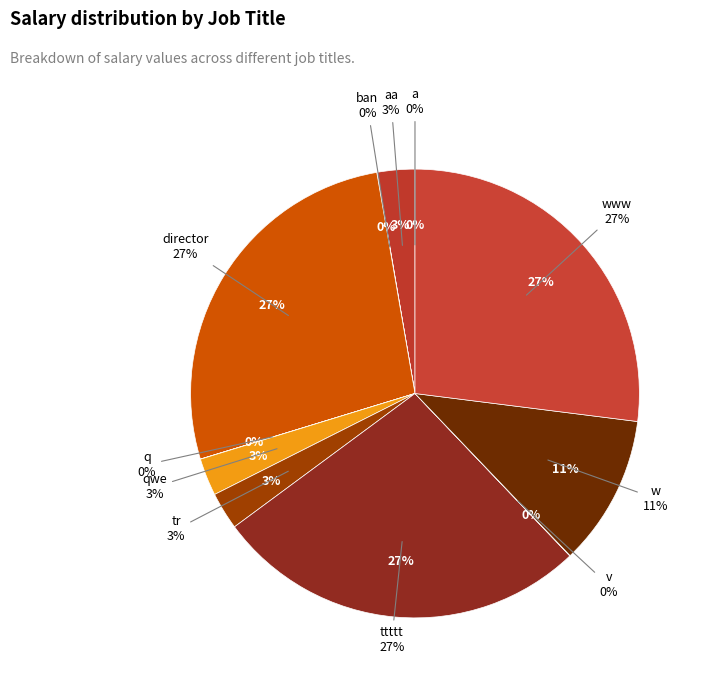

Does any single category account for the majority?

No